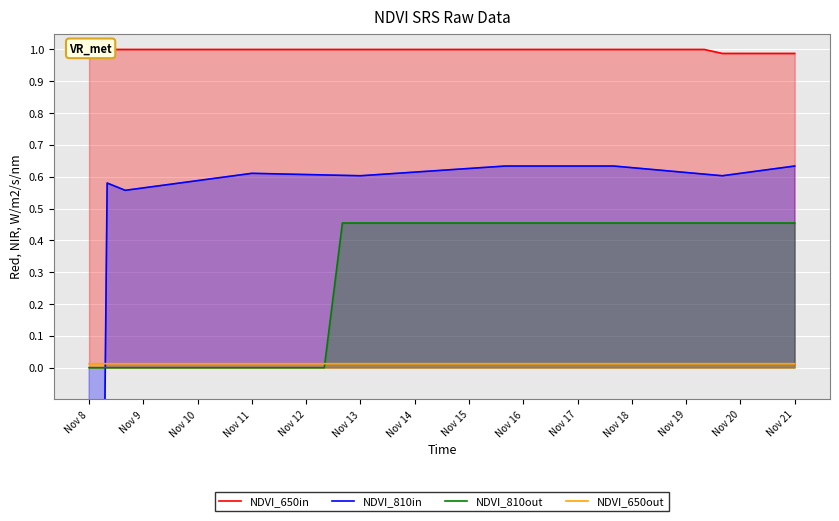

At which category does the chart reach its peak across all series?

Nov 8